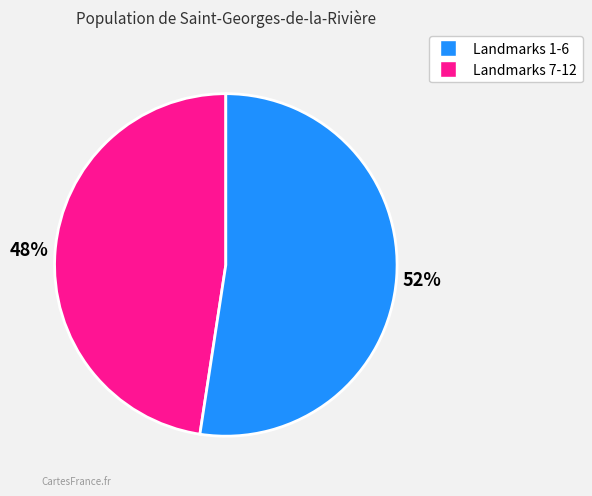

To the nearest percent, what is the average slice percentage?

50%